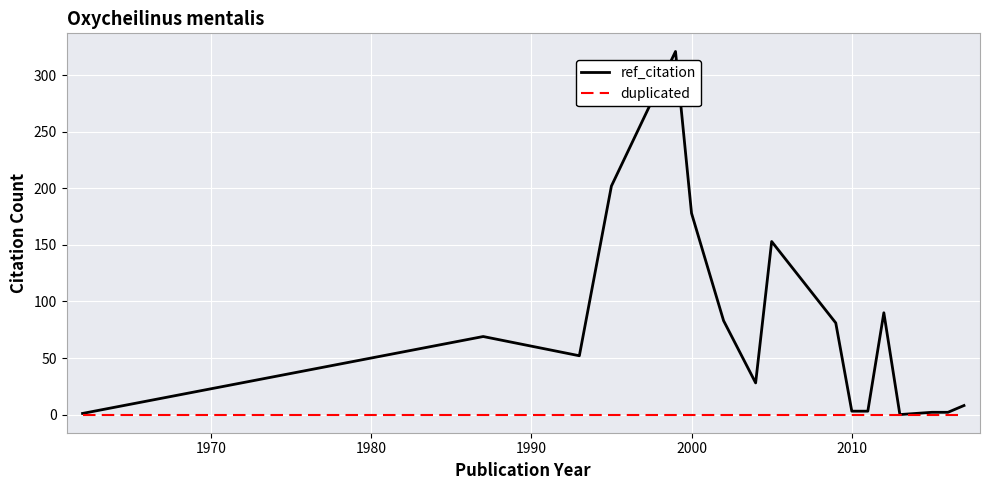

Does the chart display data point markers on the line(s)?

No